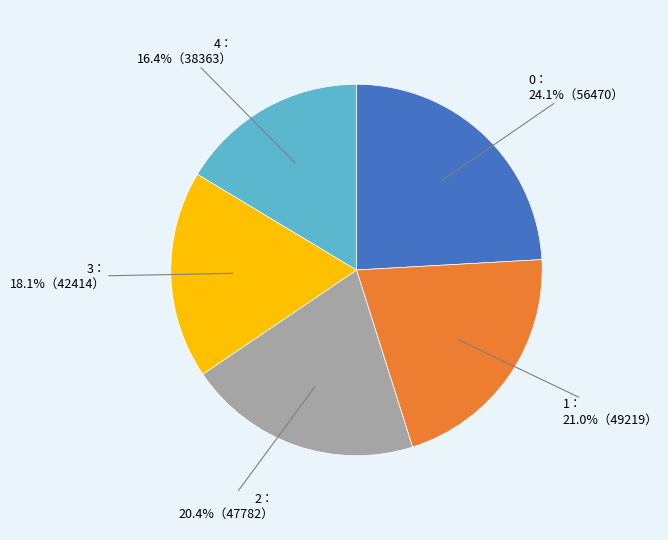

Is there any slice that represents more than half of the pie?

No